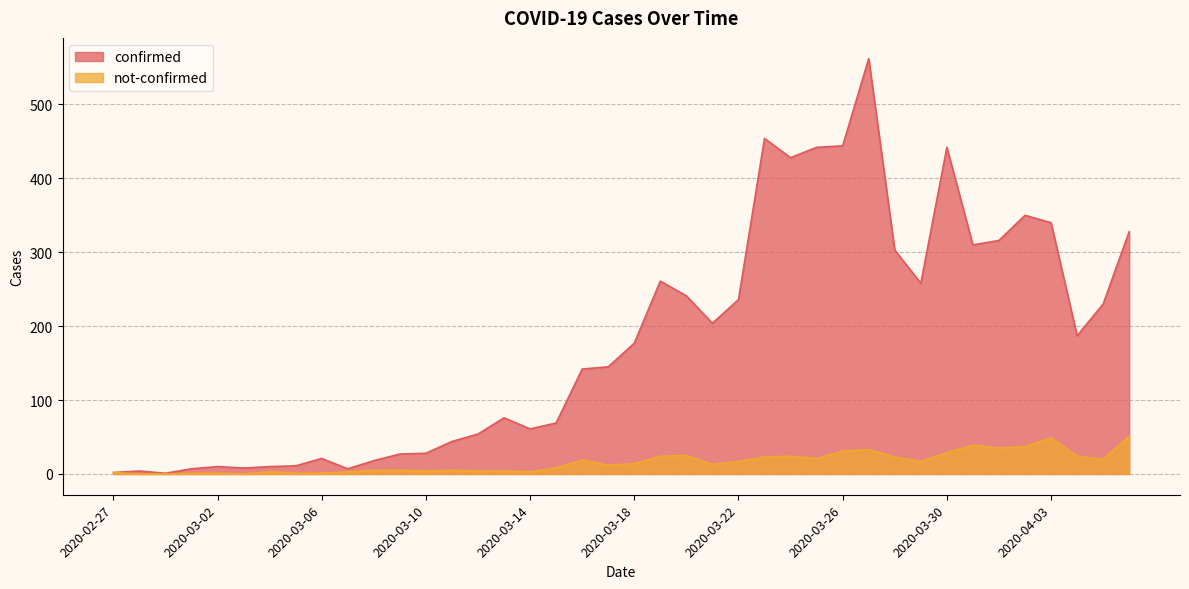

What is the label of the 3rd point from the left?

2020-02-29